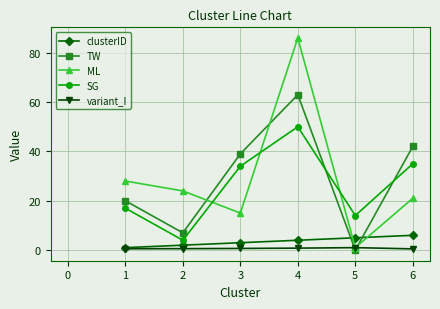

At which category is the sum across all series the highest?

4